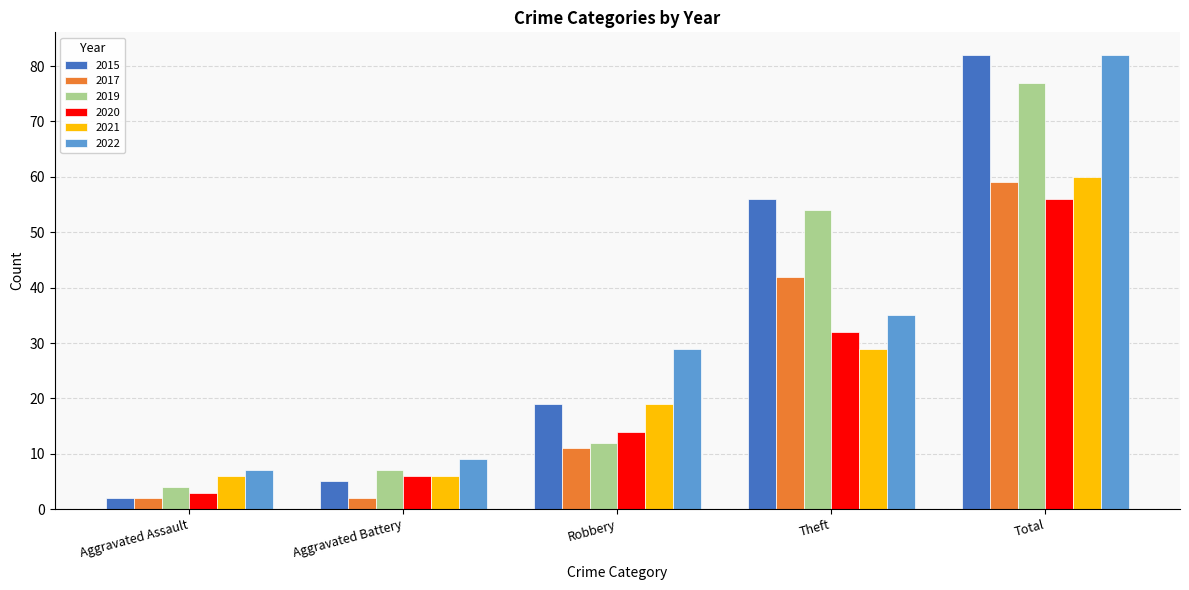

What is the difference between the second highest and minimum values in the 2017 series?

40